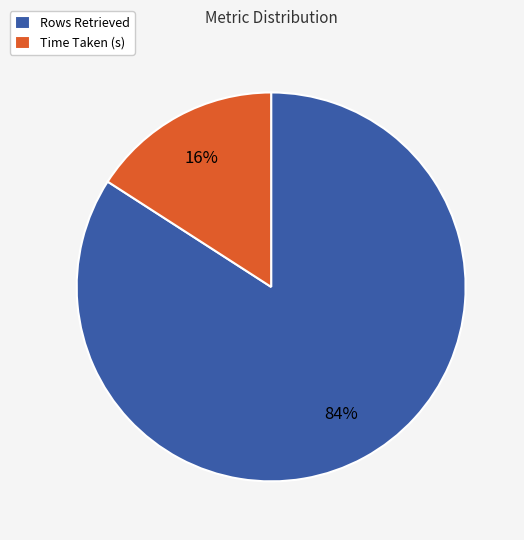

Between Rows Retrieved and Time Taken (s), which is larger?

Rows Retrieved